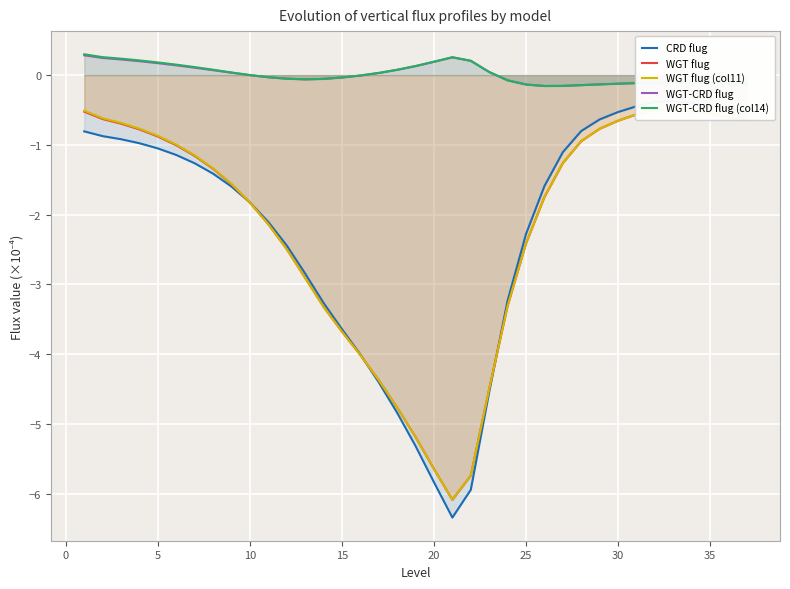

What is the maximum value for WGT-CRD flug?

0.3